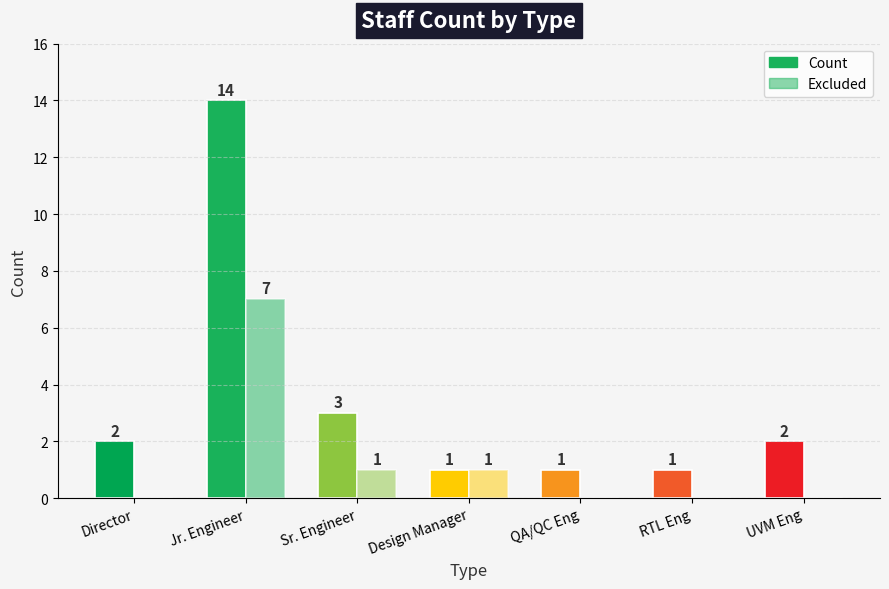

Reading right to left, list all the values displayed in this chart.

Count: 2	1	1	1	3	14	2
Excluded: 0	0	0	1	1	7	0